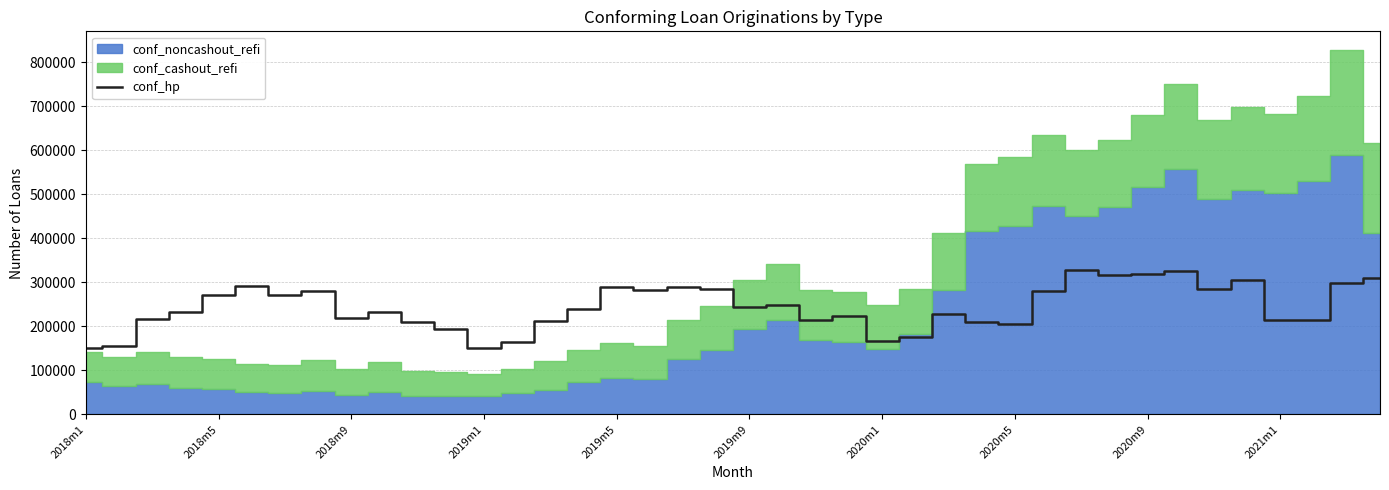

What is the lowest value of the conf_hp series?

151292